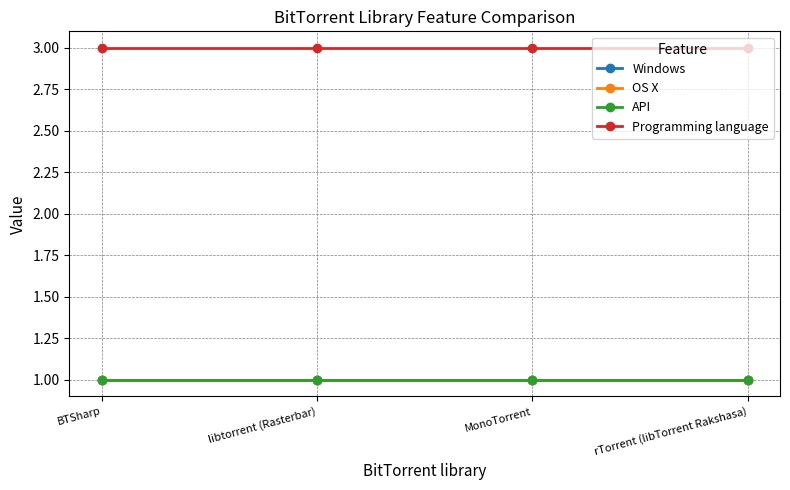

What is the value of the Programming language point at the 2nd from the left?

3